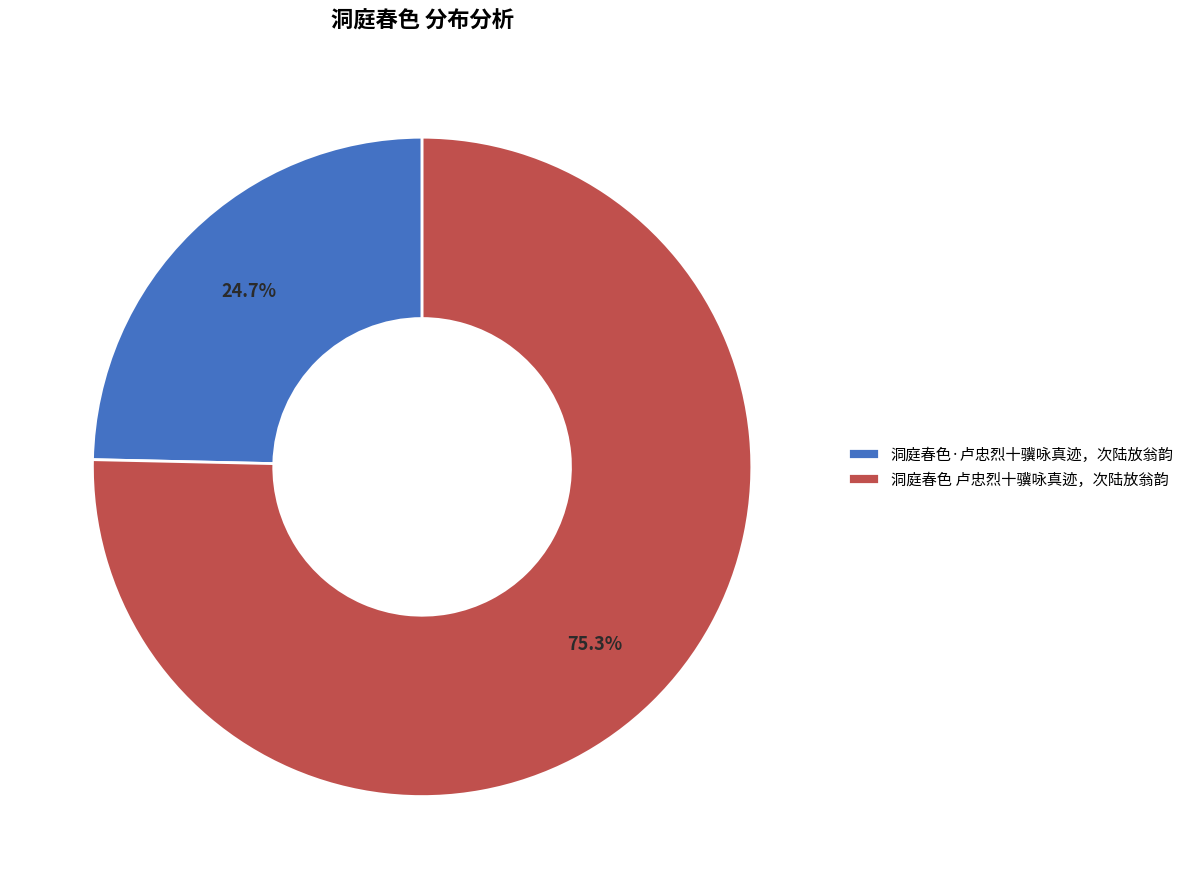

What percentage is the 洞庭春色 卢忠烈十骥咏真迹，次陆放翁韵 slice, to the nearest percent?

75%